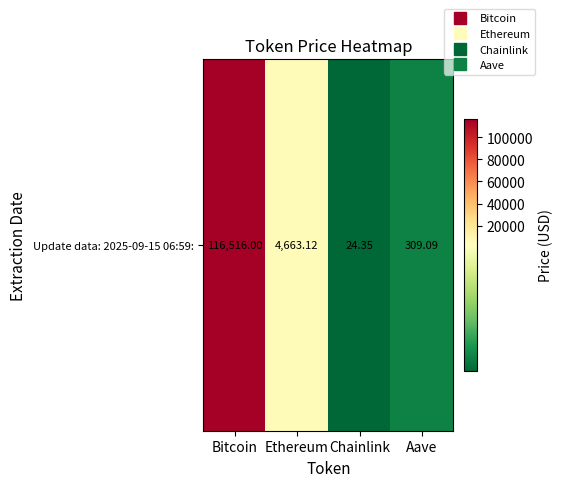

How many data points does each series have?

4